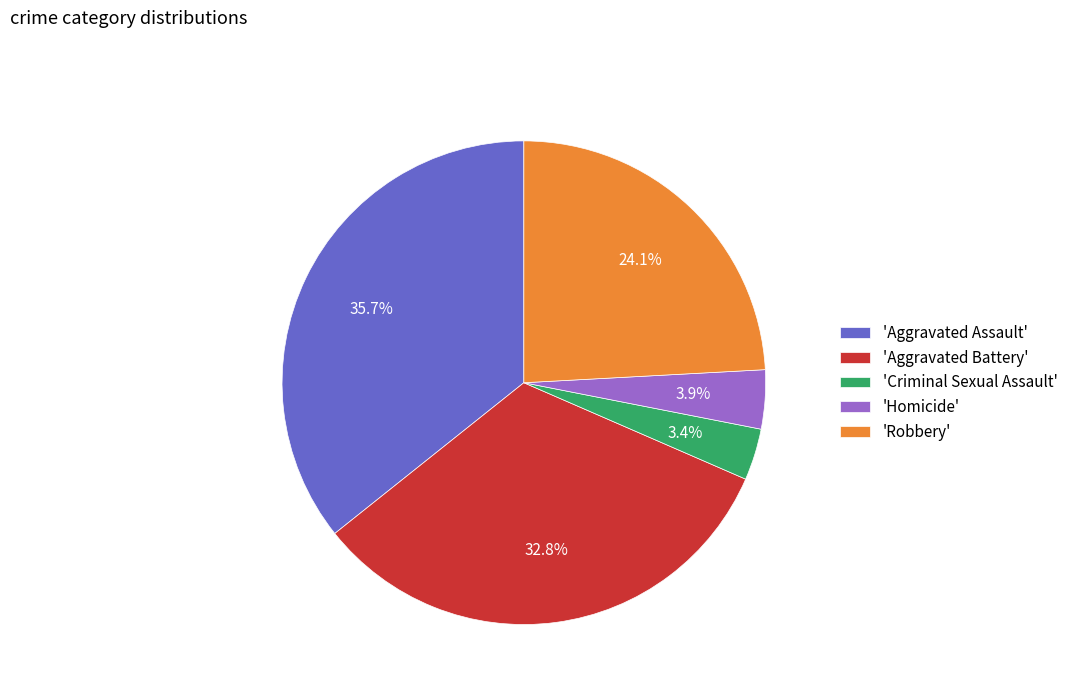

Which has a higher value, 'Criminal Sexual Assault' or 'Robbery'?

'Robbery'